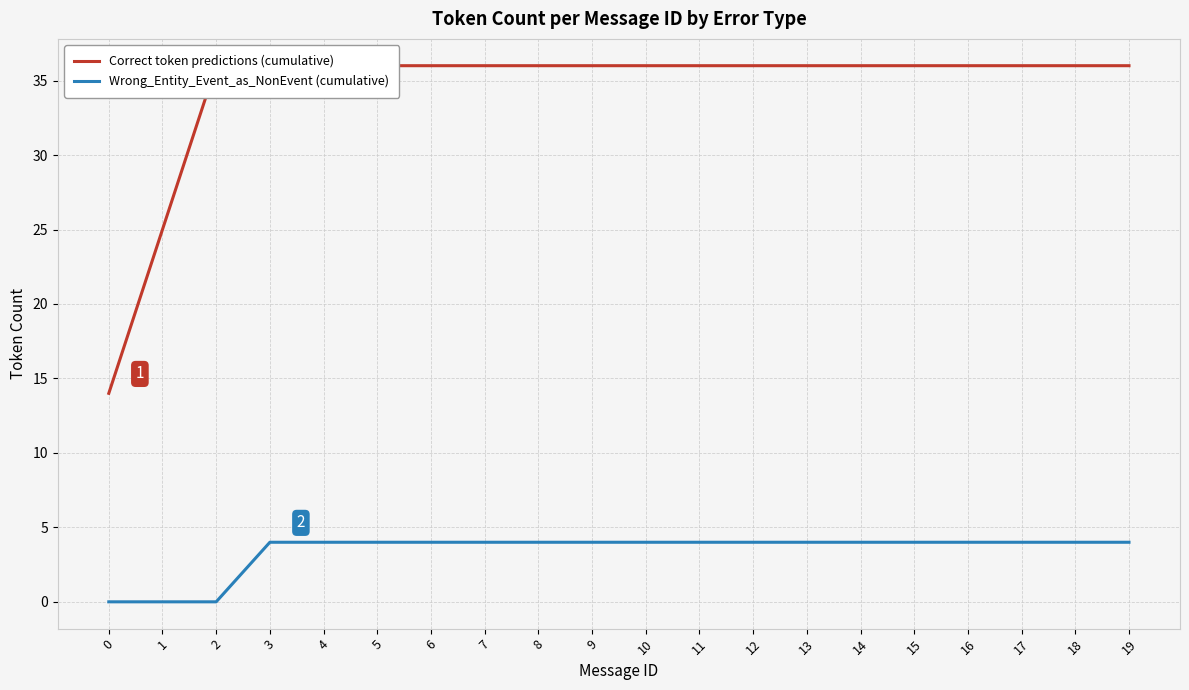

What is the difference between the second highest and second lowest values in the Correct token predictions (cumulative) series?

11